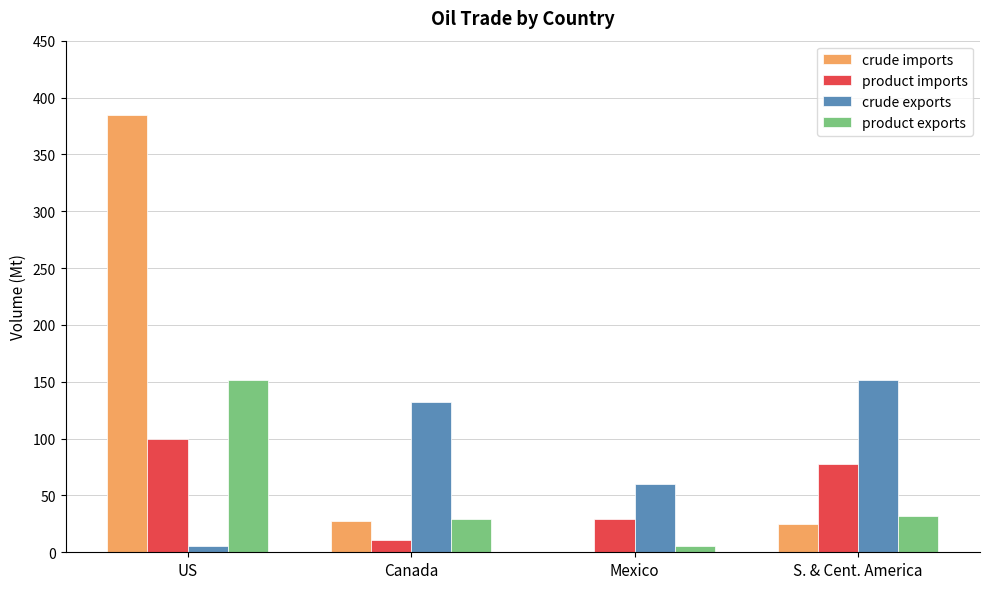

What are all the series names shown in the legend?

crude imports, product imports, crude exports, product exports